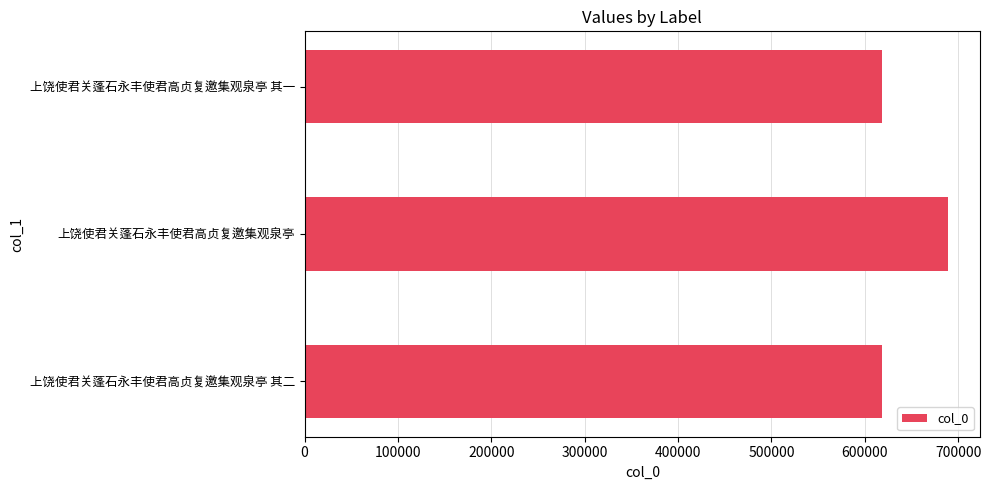

The value at 上饶使君关蓬石永丰使君高贞复邀集观泉亭 其二 is 618299. True or false?

True